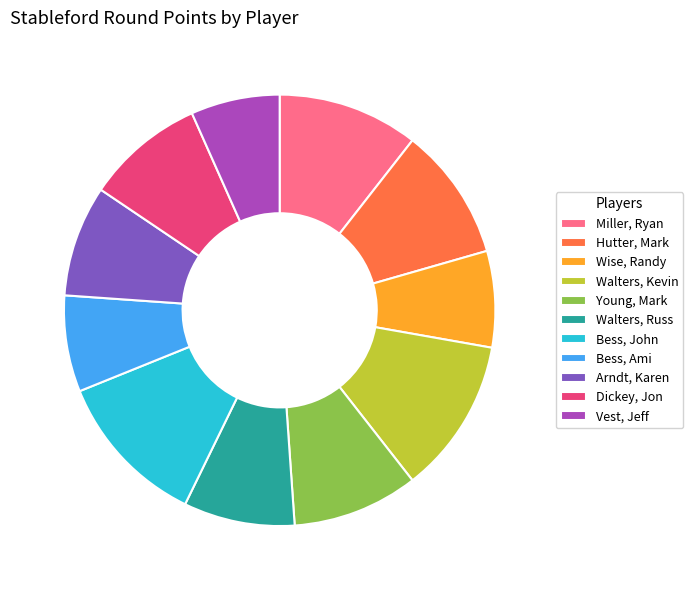

Which category has the smallest portion of the pie?

Vest, Jeff